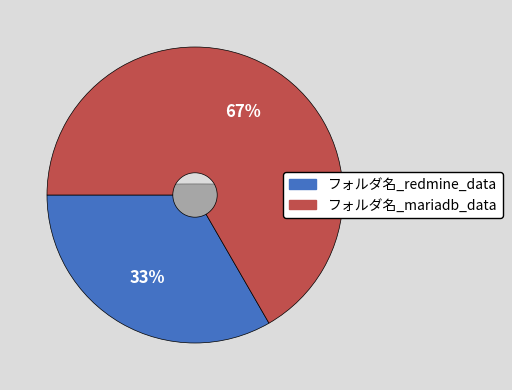

Which has a higher value, フォルダ名_redmine_data or フォルダ名_mariadb_data?

フォルダ名_mariadb_data